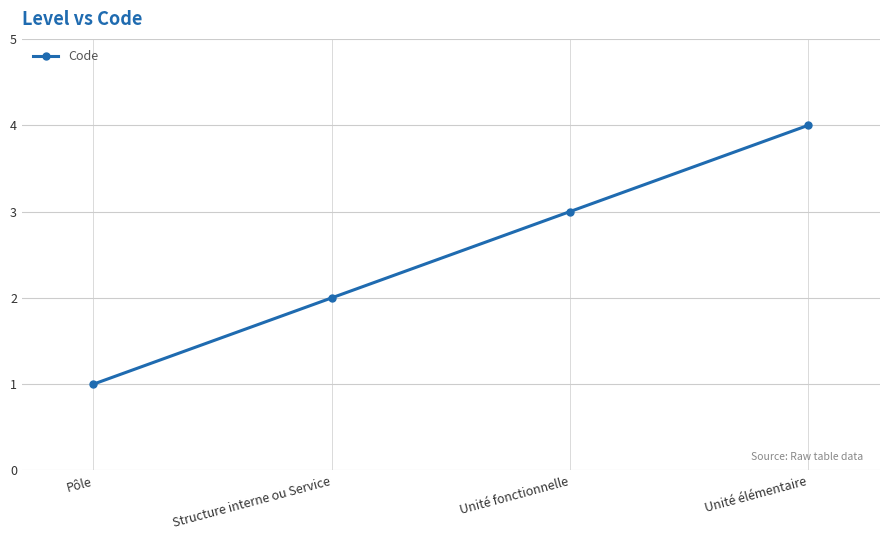

What is the difference between the maximum and second lowest values?

2